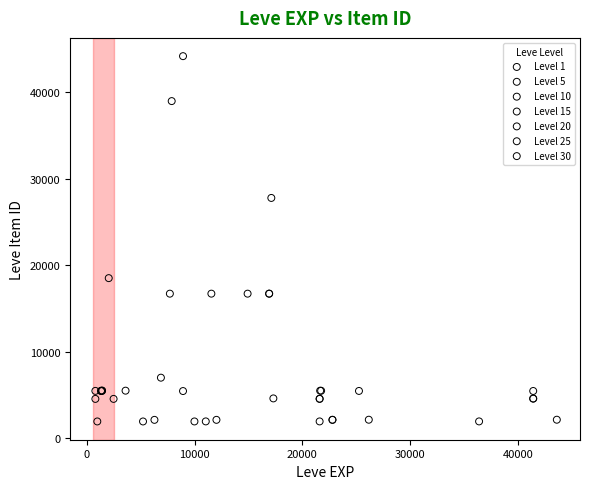

Which series reaches the maximum Y coordinate?

Level 10